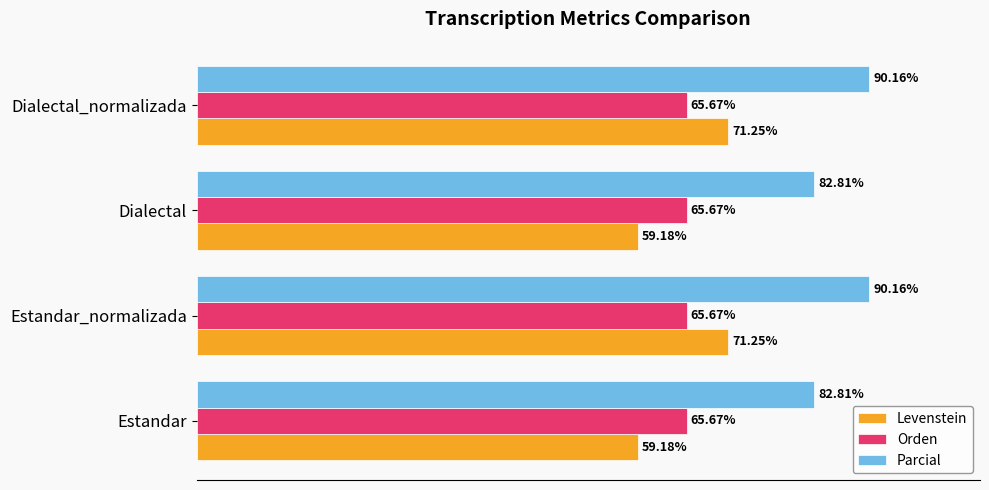

List the series in order of their peak value, lowest first.

Orden, Levenstein, Parcial